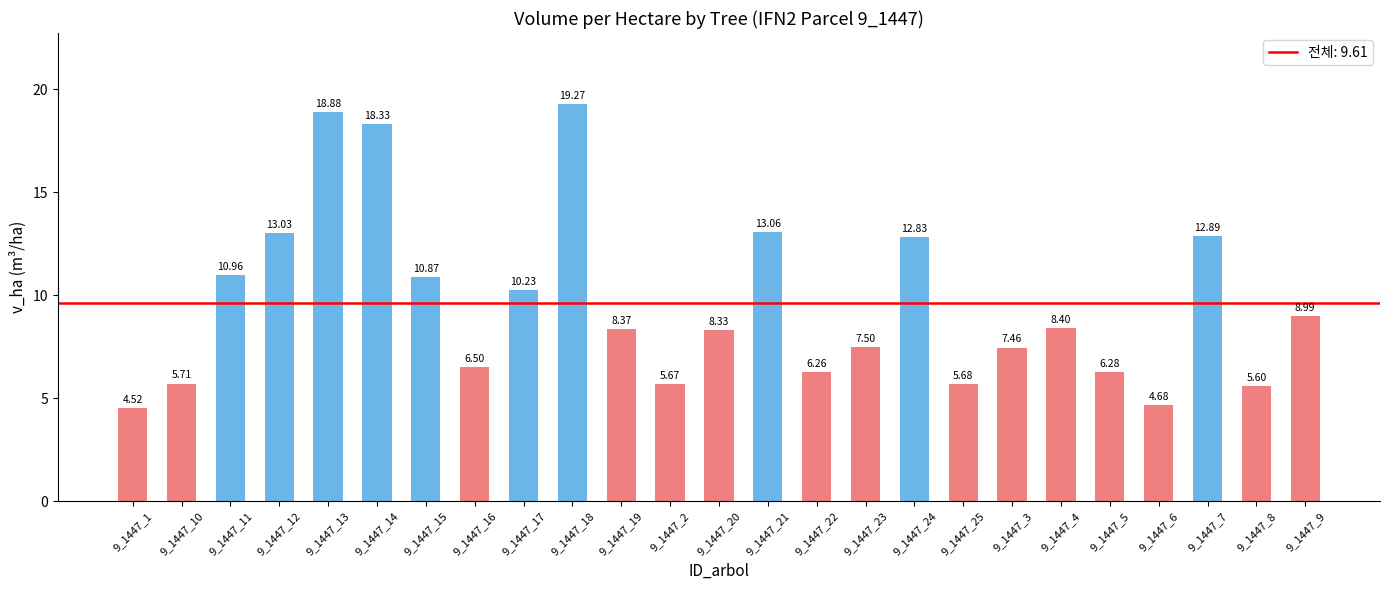

Rank the categories by value from highest to lowest.

9_1447_18, 9_1447_13, 9_1447_14, 9_1447_21, 9_1447_12, 9_1447_7, 9_1447_24, 9_1447_11, 9_1447_15, 9_1447_17, 9_1447_9, 9_1447_4, 9_1447_19, 9_1447_20, 9_1447_23, 9_1447_3, 9_1447_16, 9_1447_5, 9_1447_22, 9_1447_10, 9_1447_25, 9_1447_2, 9_1447_8, 9_1447_6, 9_1447_1